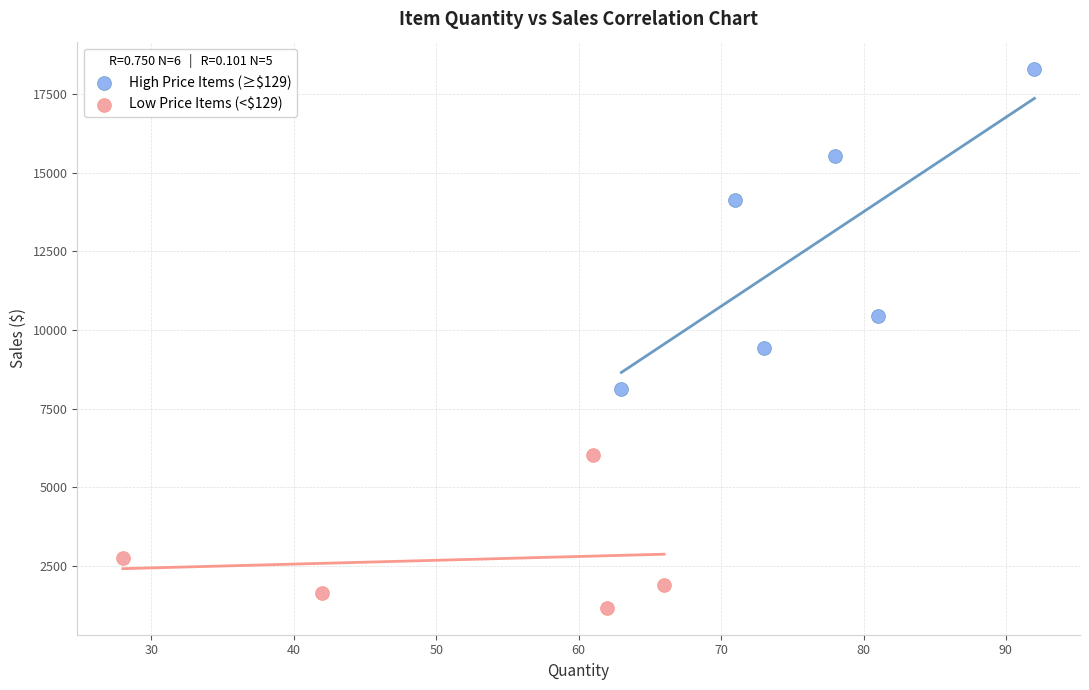

Which series has the largest Y range (max minus min)?

High Price Items (≥$129)